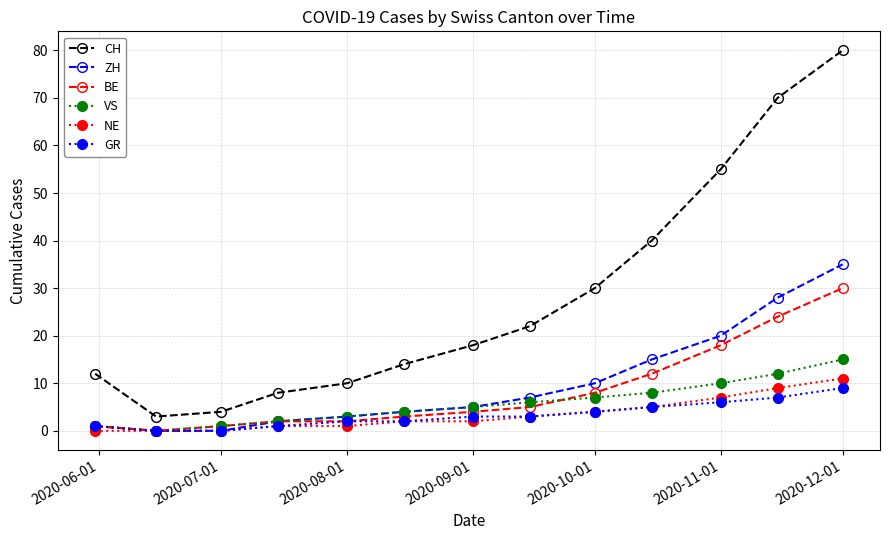

True or false: CH and ZH cross at least once.

False